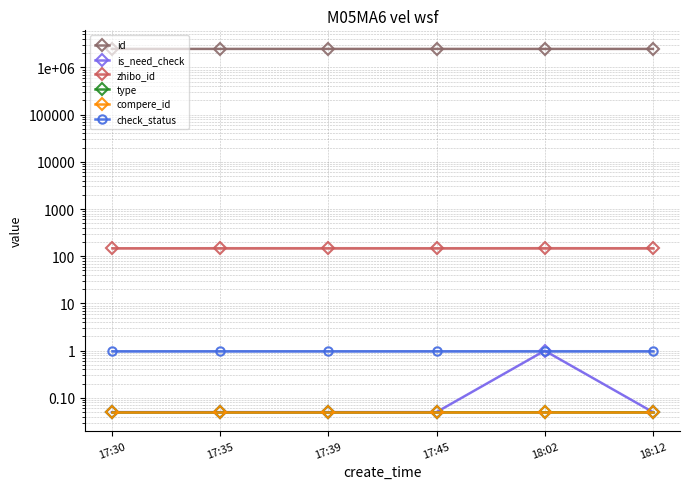

What is the lowest value of the id series?

2457658.0